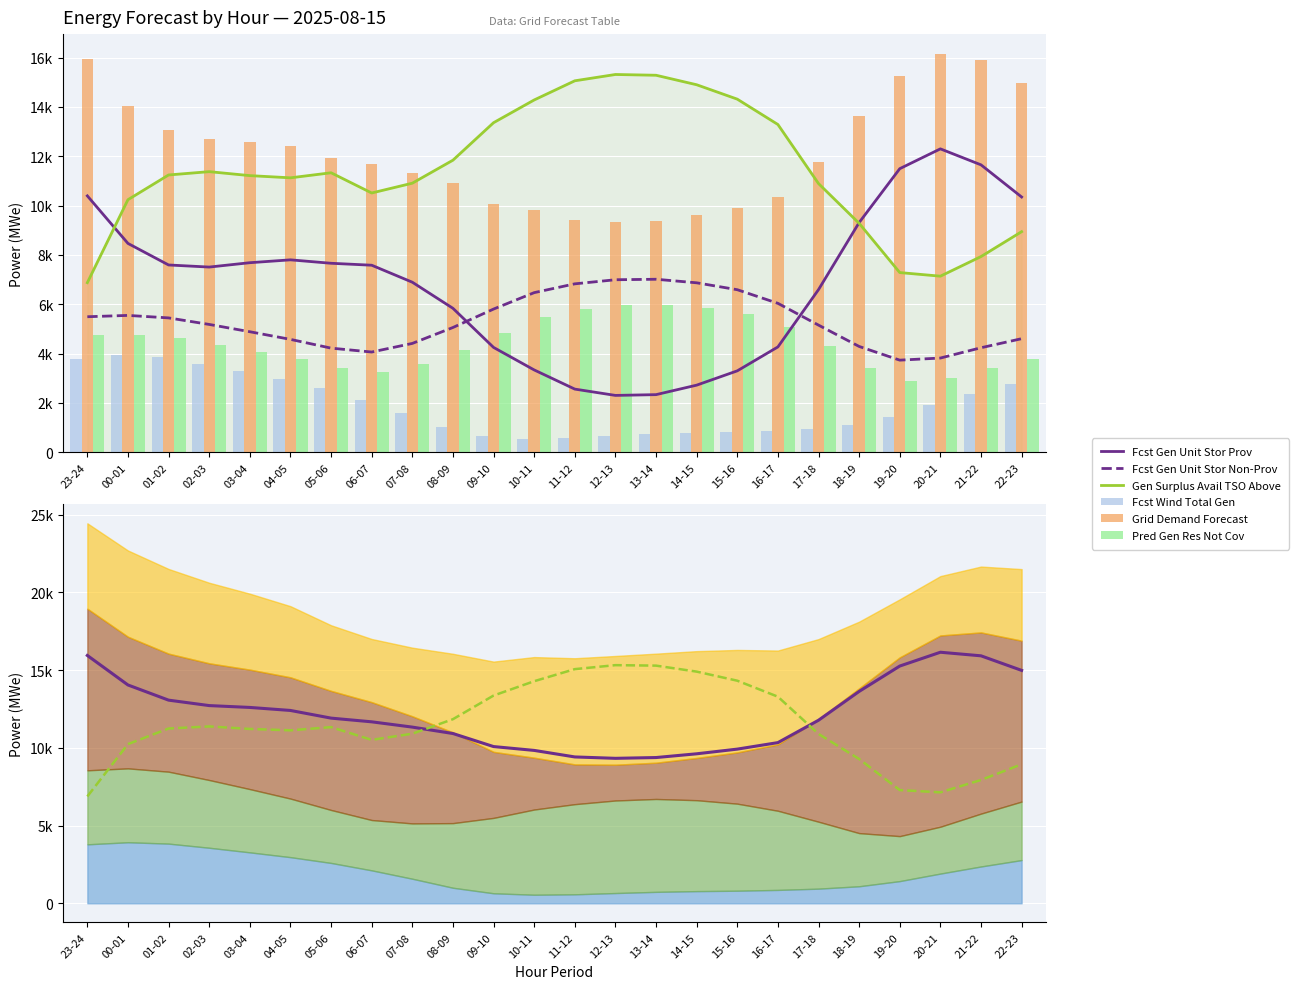

What is the total value across all series at 05-06?

41116